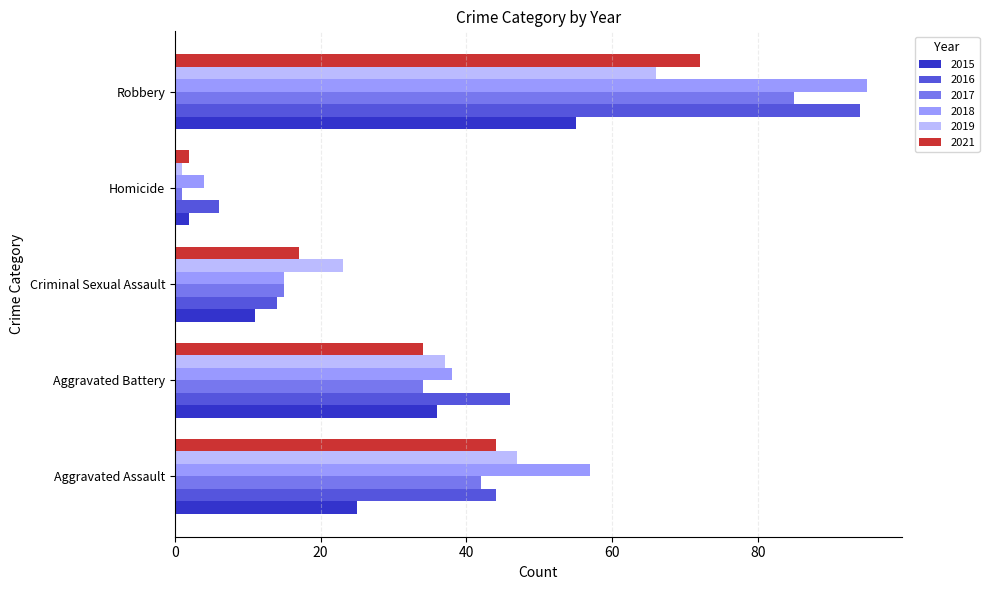

Which category has the lowest value across all series?

Homicide